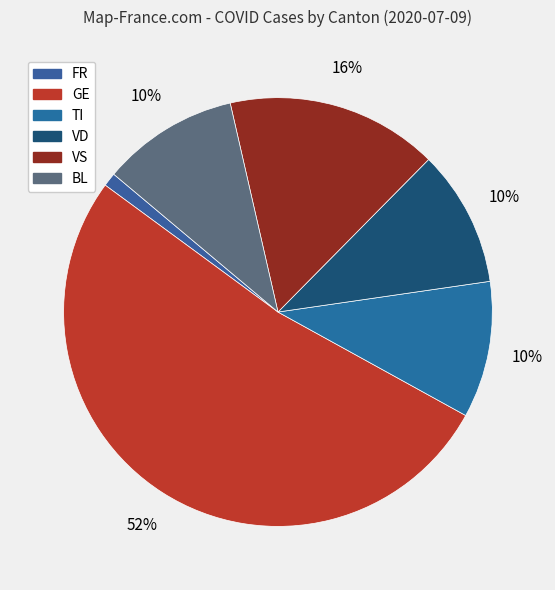

What is the ratio of the value at GE to the value at VD?

5.0